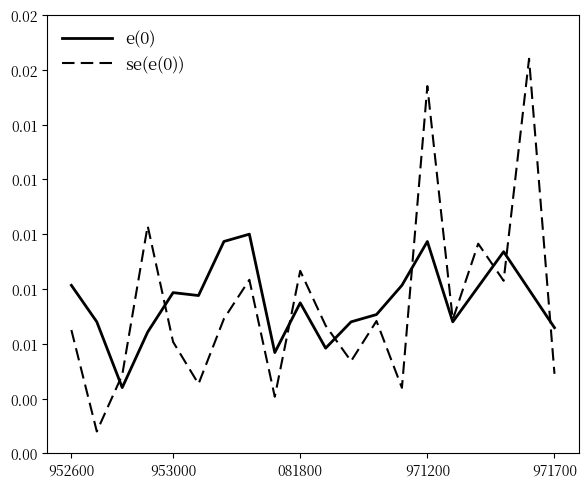

At how many categories does at least one series exceed 0?

20